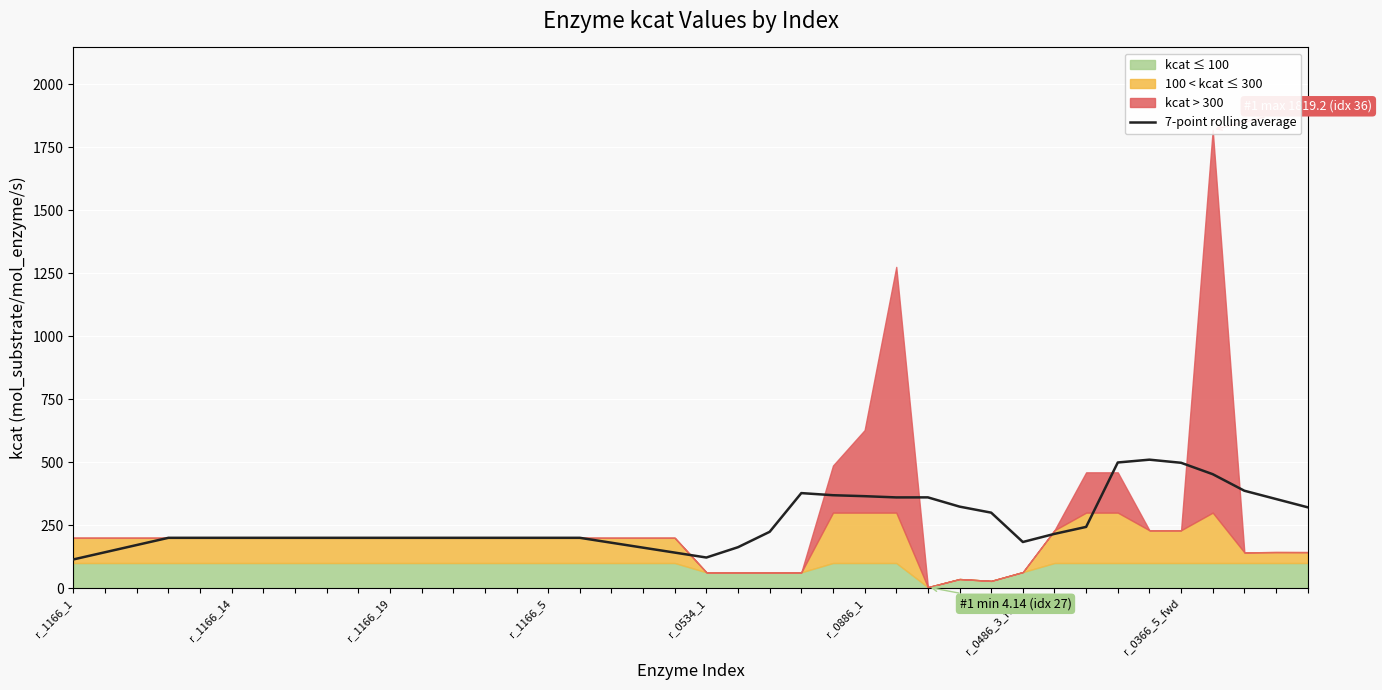

What is the highest value of the 7-point rolling average series?

510.2